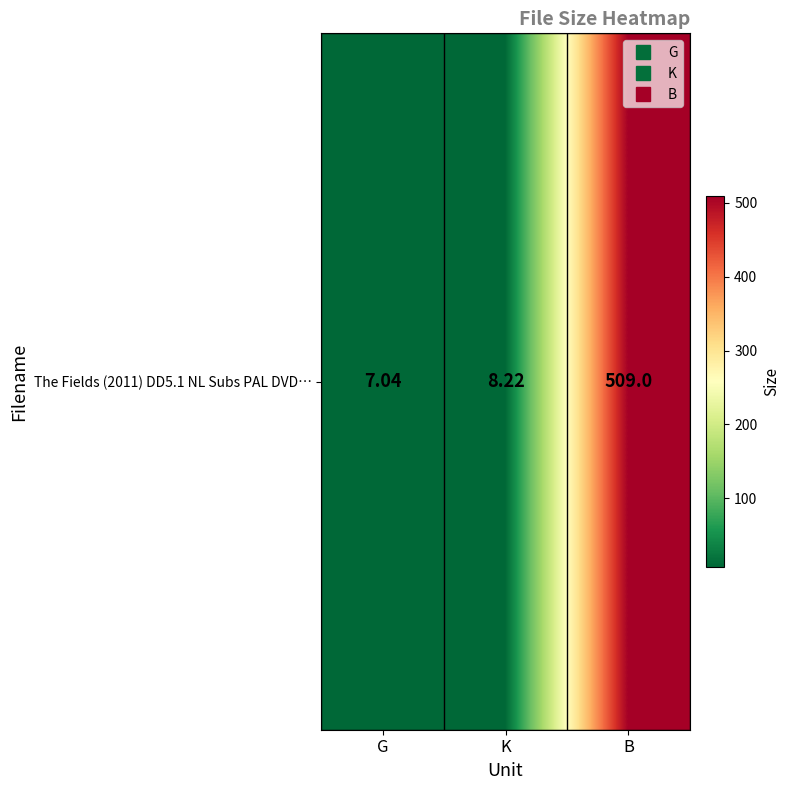

Where is the data nearest to the value 258?

K